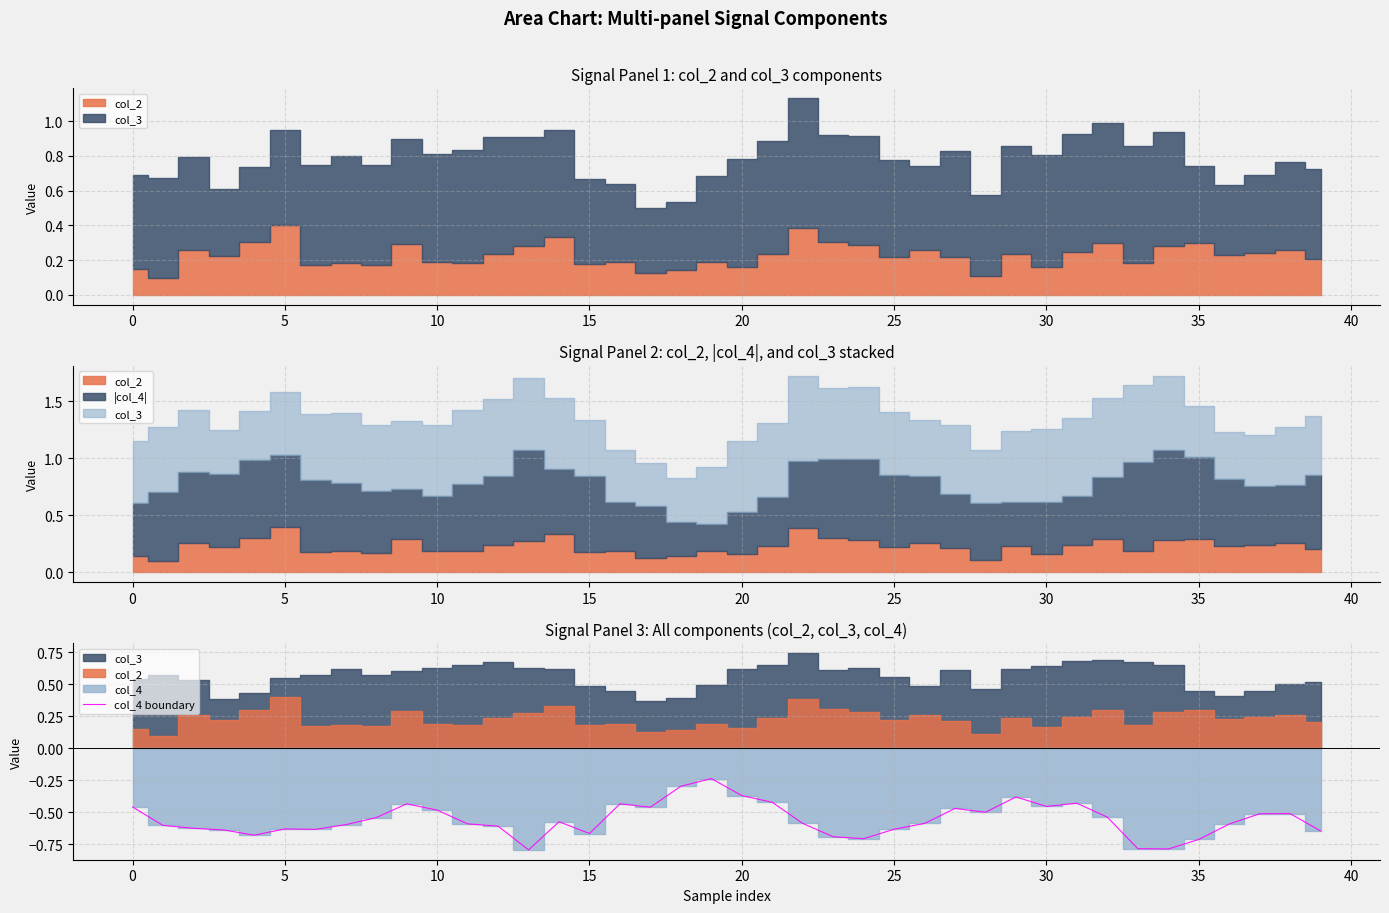

What is the minimum value for col_4 boundary?

-0.8